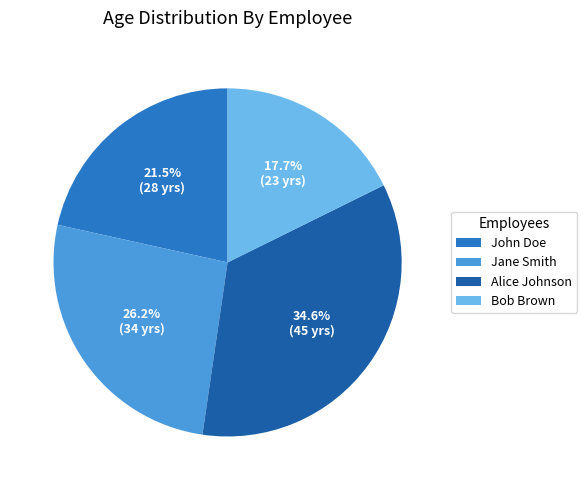

True or false: John Doe accounts for 9% of the total.

False